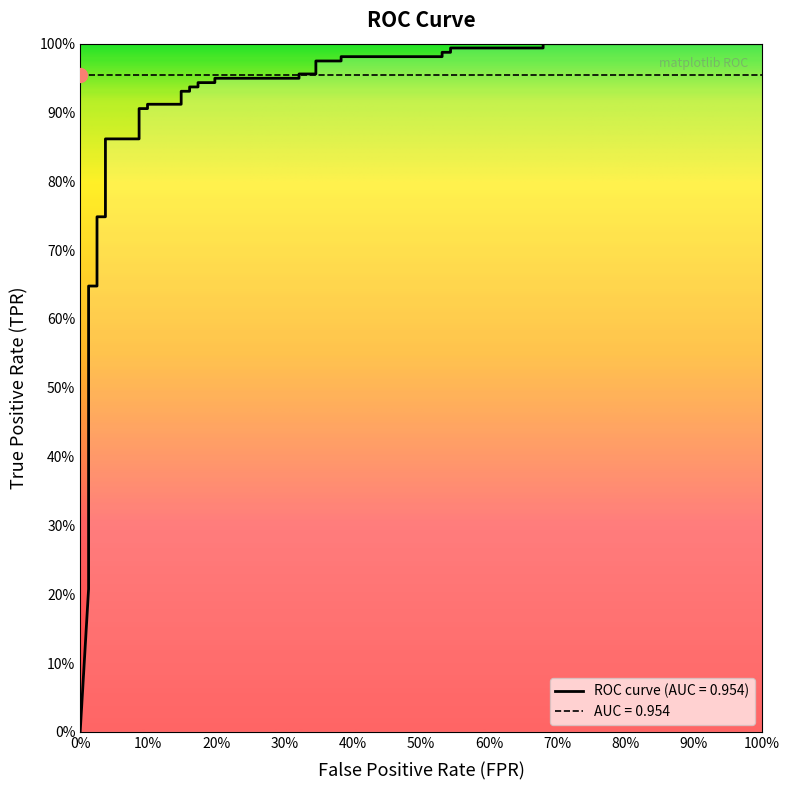

True or false: the data shows 0.4 at 21.

False